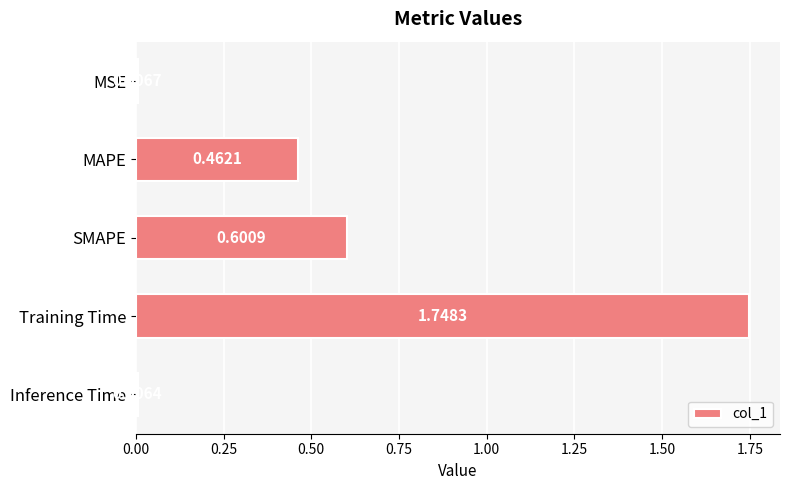

What is the label of the 1st bar from the top?

MSE